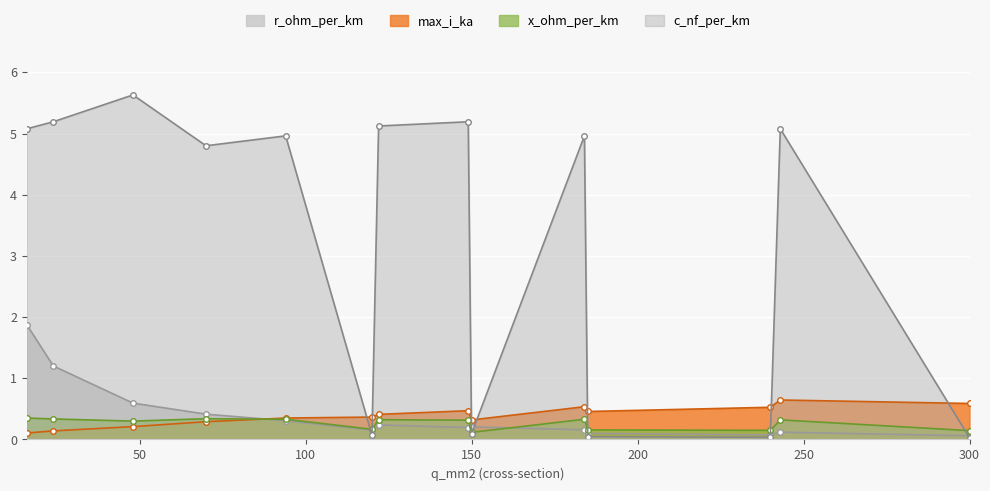

What is the sum of the r_ohm_per_km values at 243 and 122?

0.4